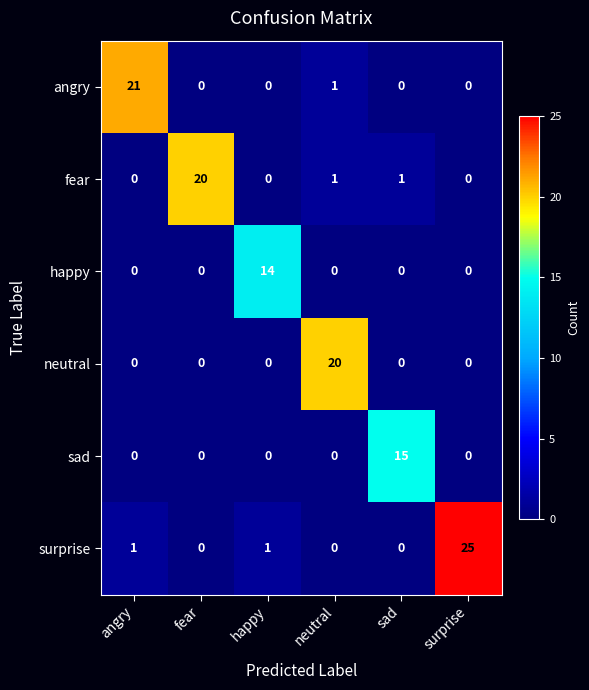

Which series has the largest range (max minus min)?

surprise